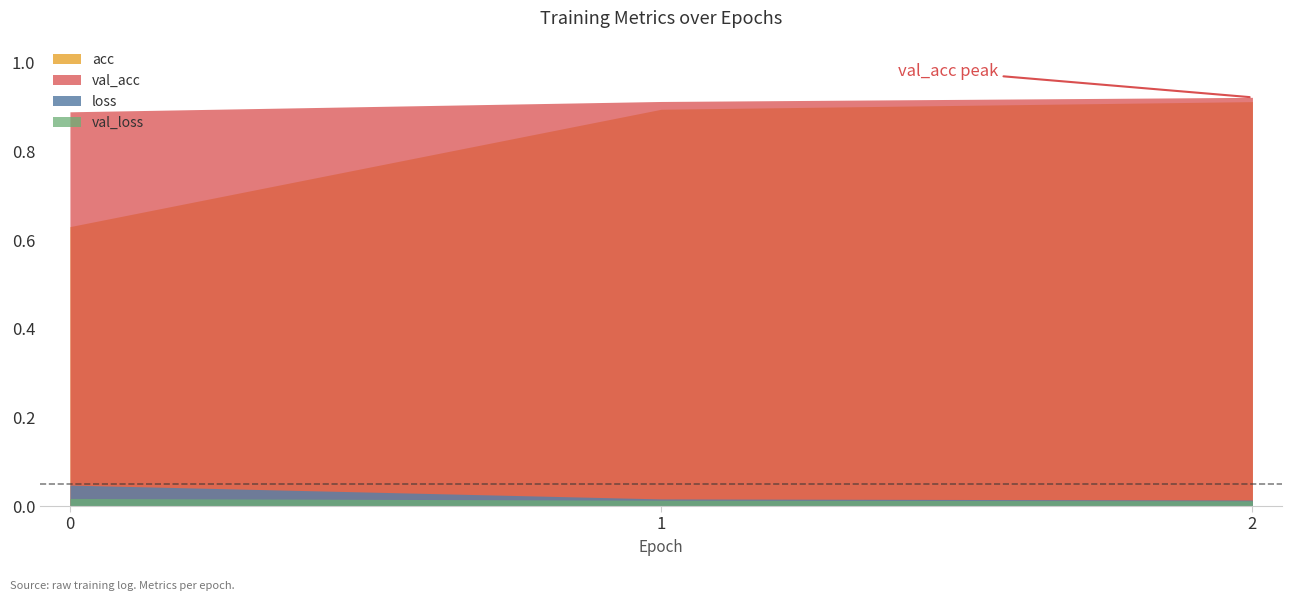

Reading left to right, list all the values displayed in this chart.

acc: 0=0.6	1=0.9	2=0.9
val_acc: 0=0.9	1=0.9	2=0.9
loss: 0=0.0	1=0.0	2=0.0
val_loss: 0=0.0	1=0.0	2=0.0